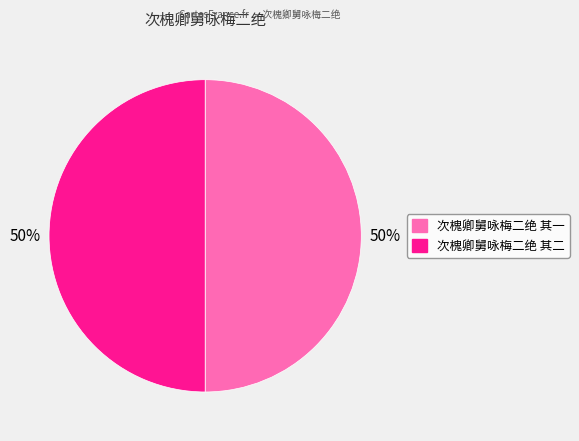

To the nearest percent, what is the average slice percentage?

50%